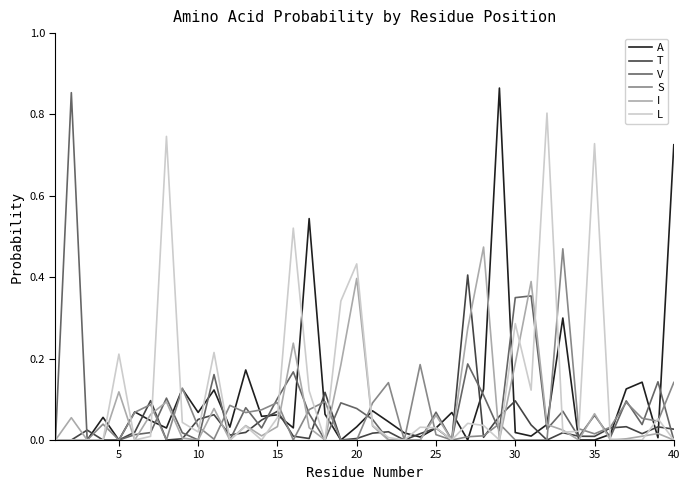

What are all the series names shown in the legend?

A, T, V, S, I, L